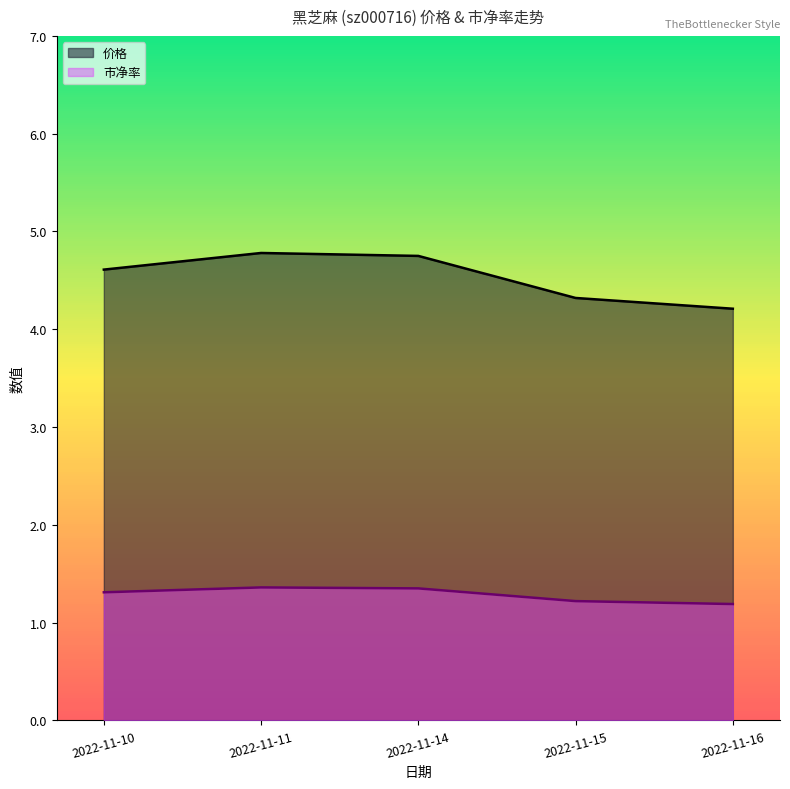

The 市净率 series shows 2.1 at 2022-11-15. True or false?

False